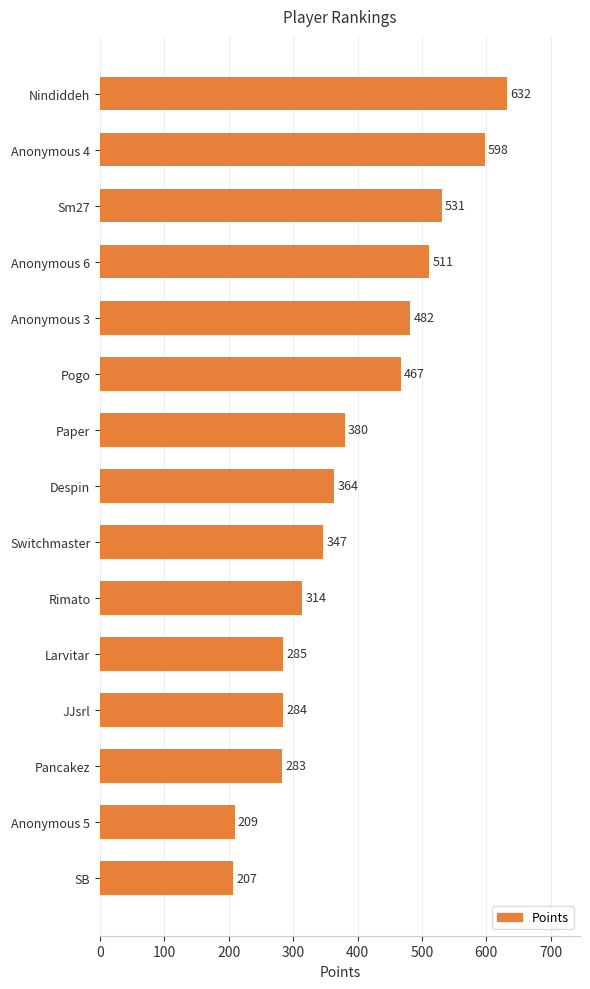

How many distinct data groups are displayed?

1